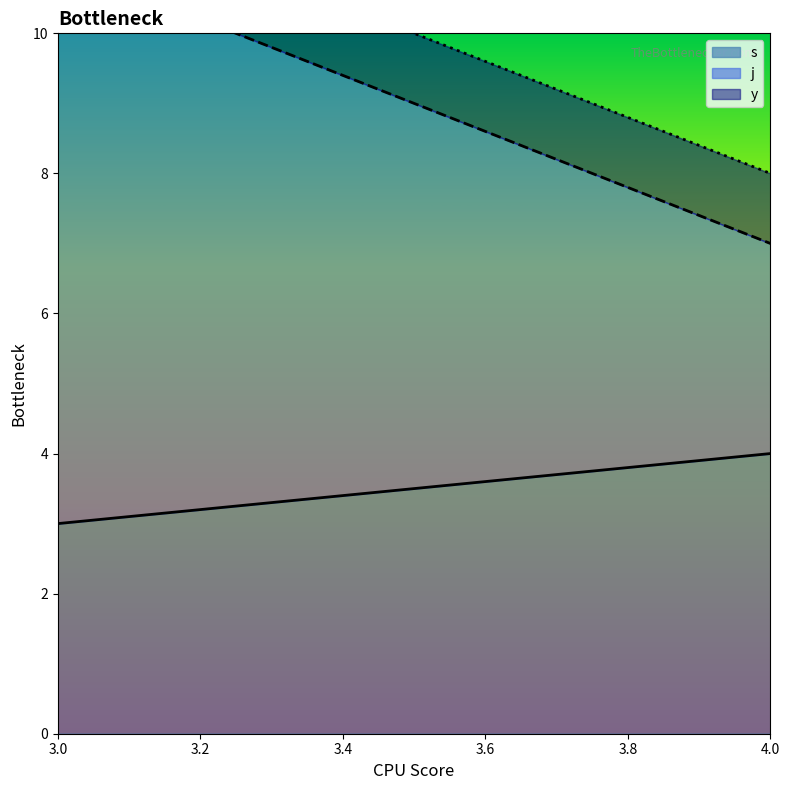

Is it true that y equals 0 at 4?

False